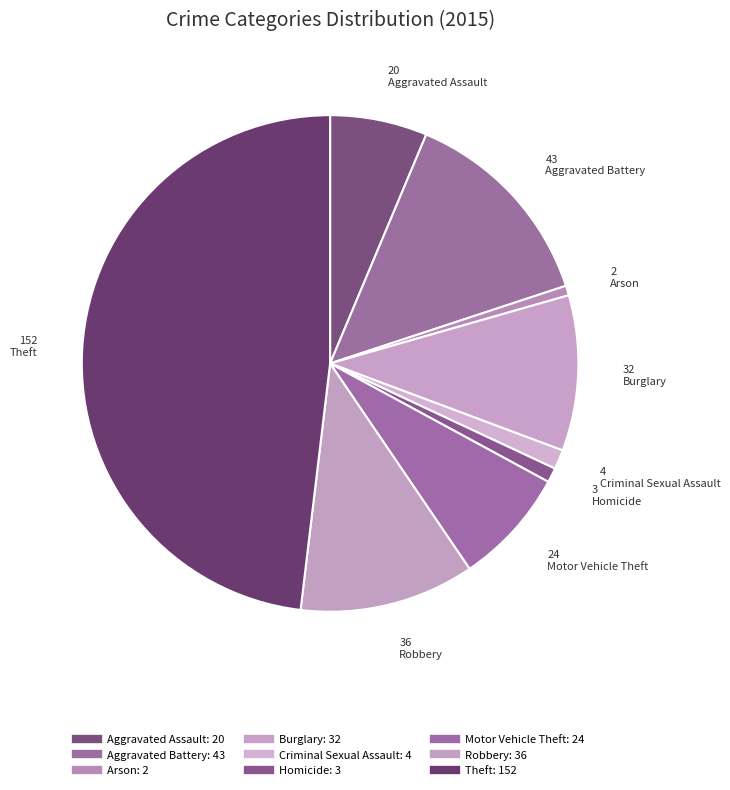

How many slices are in this pie chart?

9